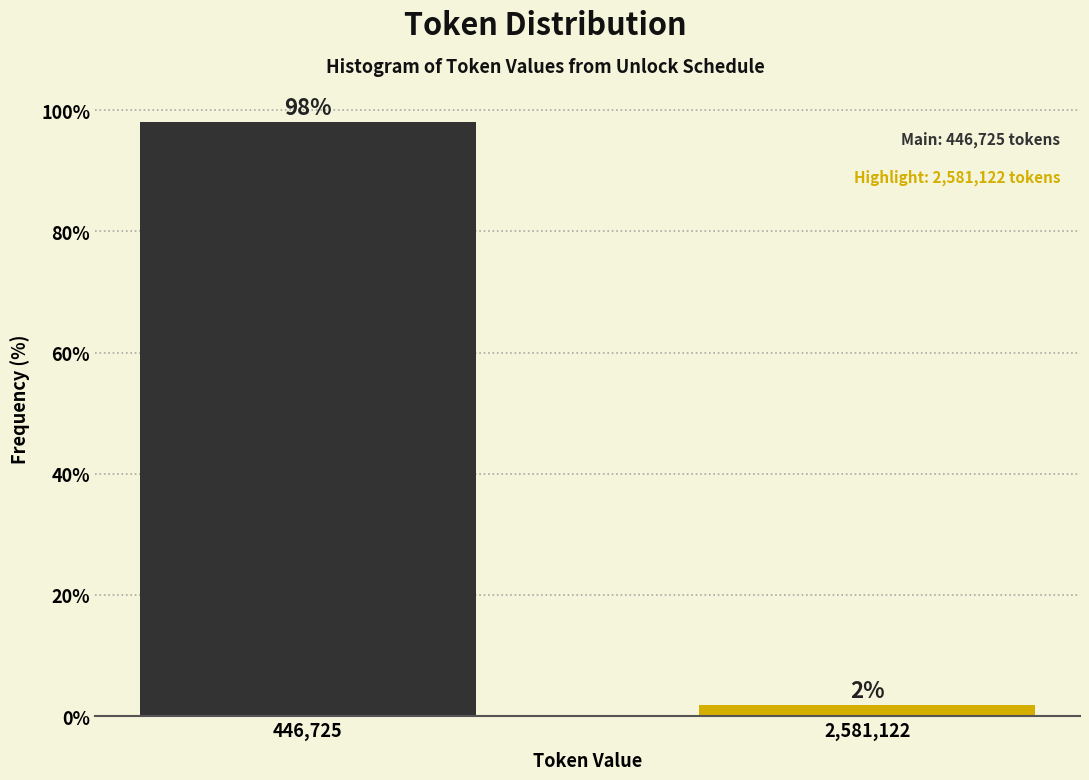

What is the average value?

50.0